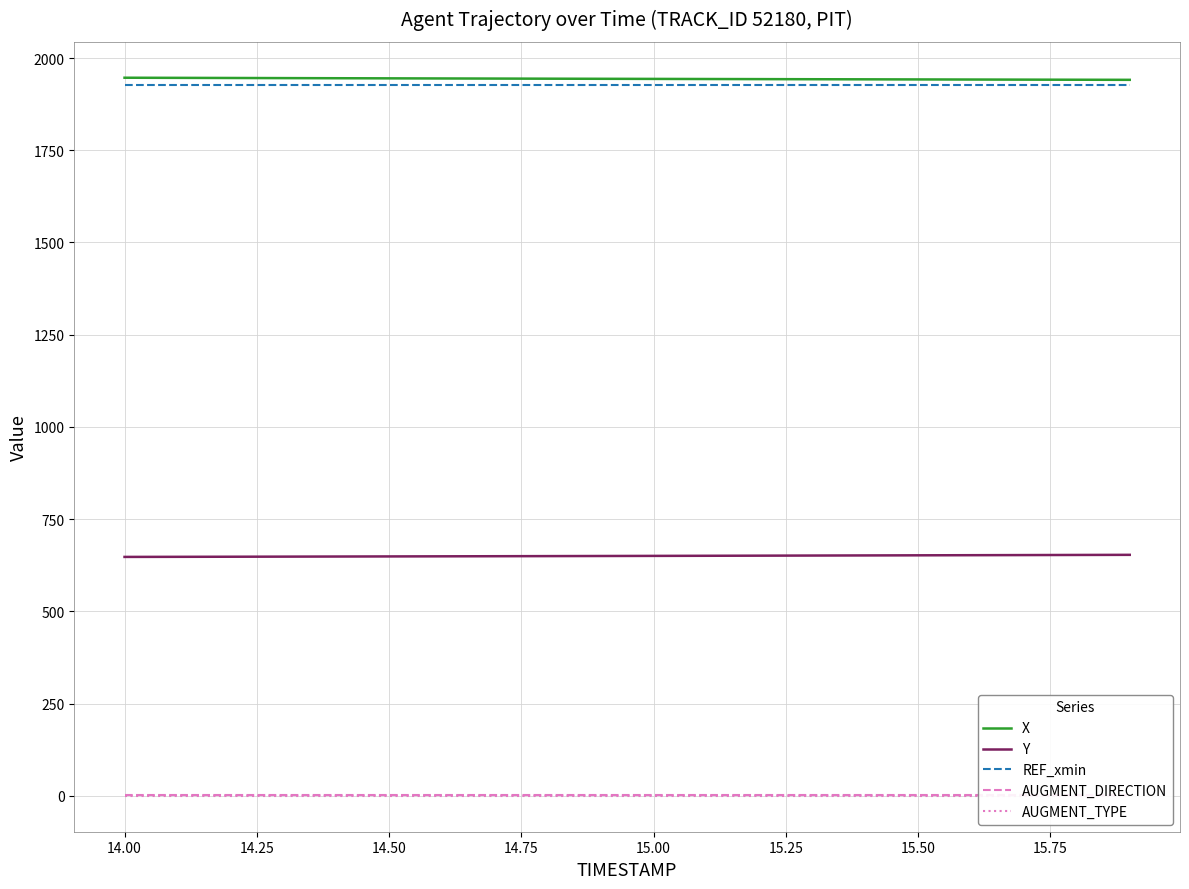

What is the highest value of the X series?

1946.6